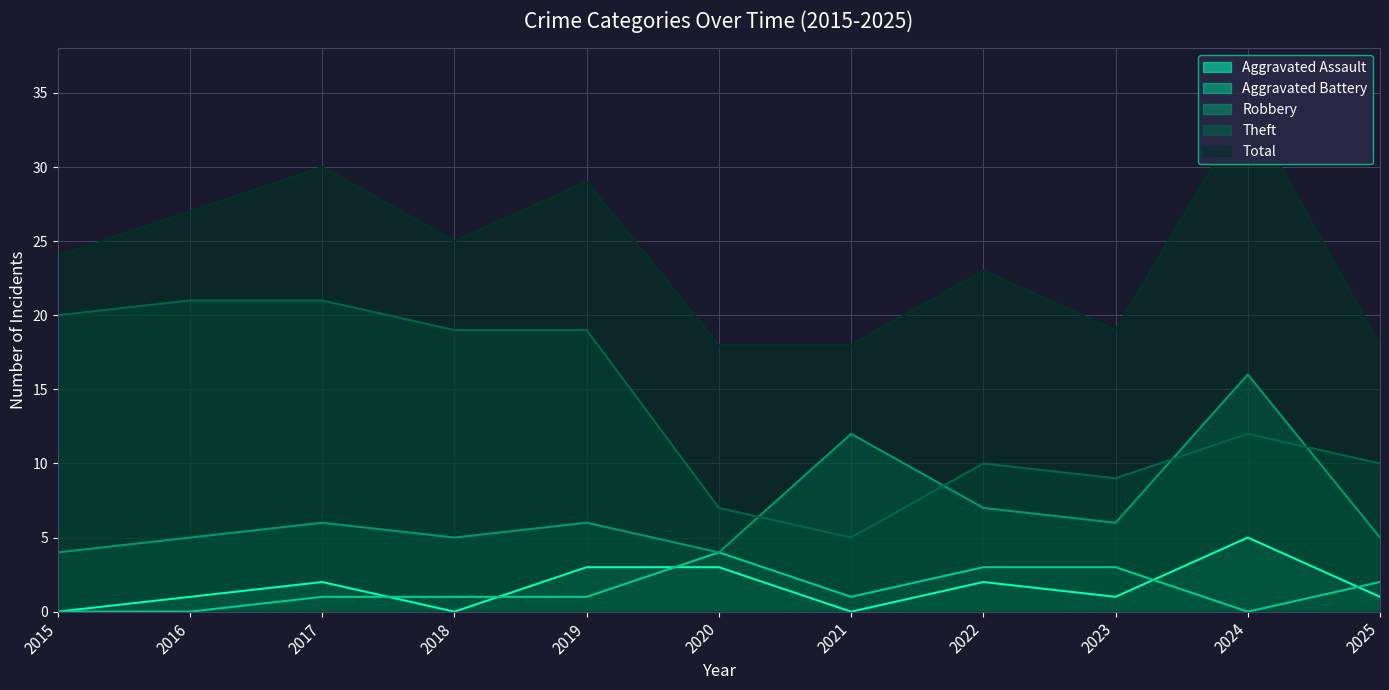

True or false: Robbery and Aggravated Assault intersect in this chart.

False